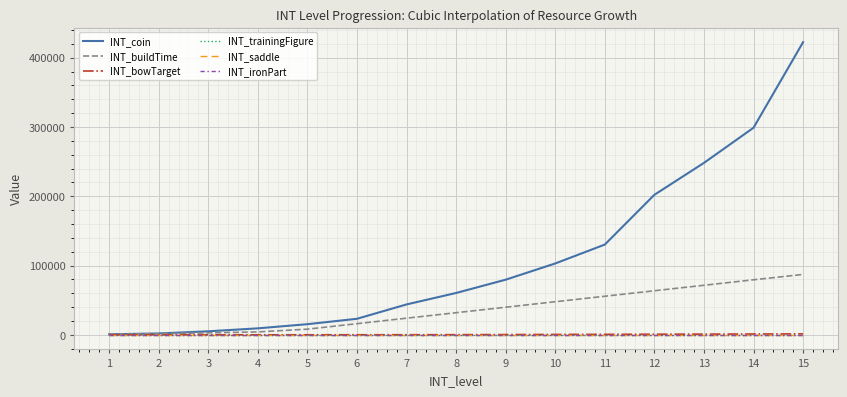

Does the chart display data point markers on the line(s)?

No